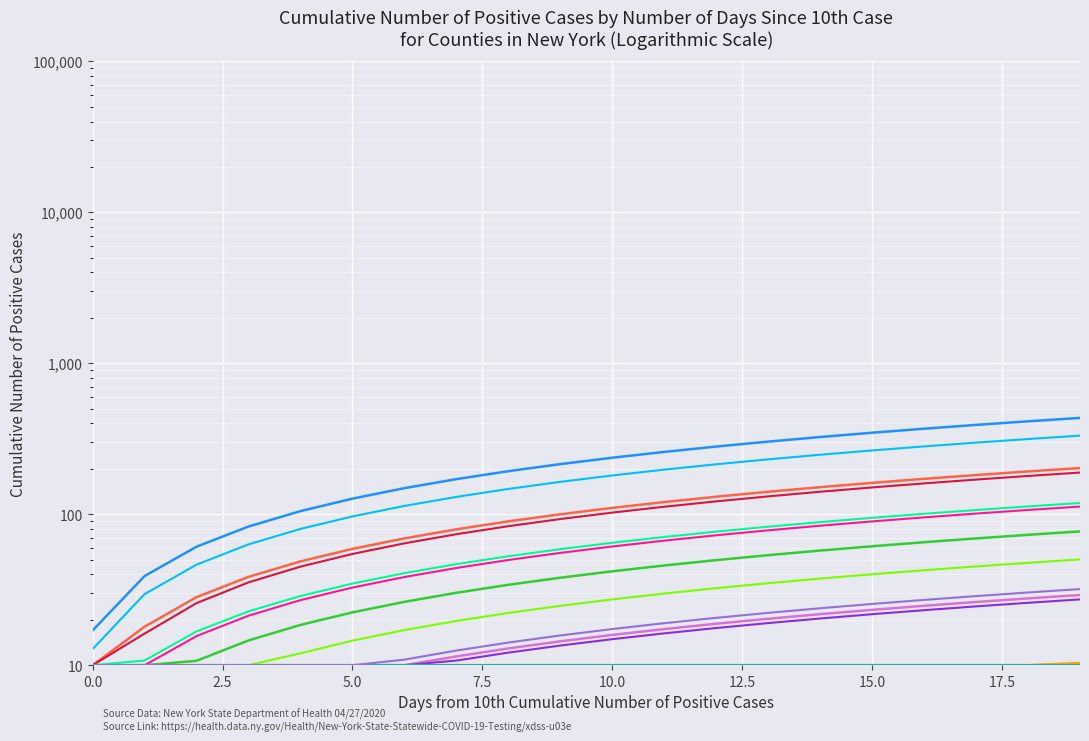

True or false: col_4 has more than 2 interior local peaks.

False